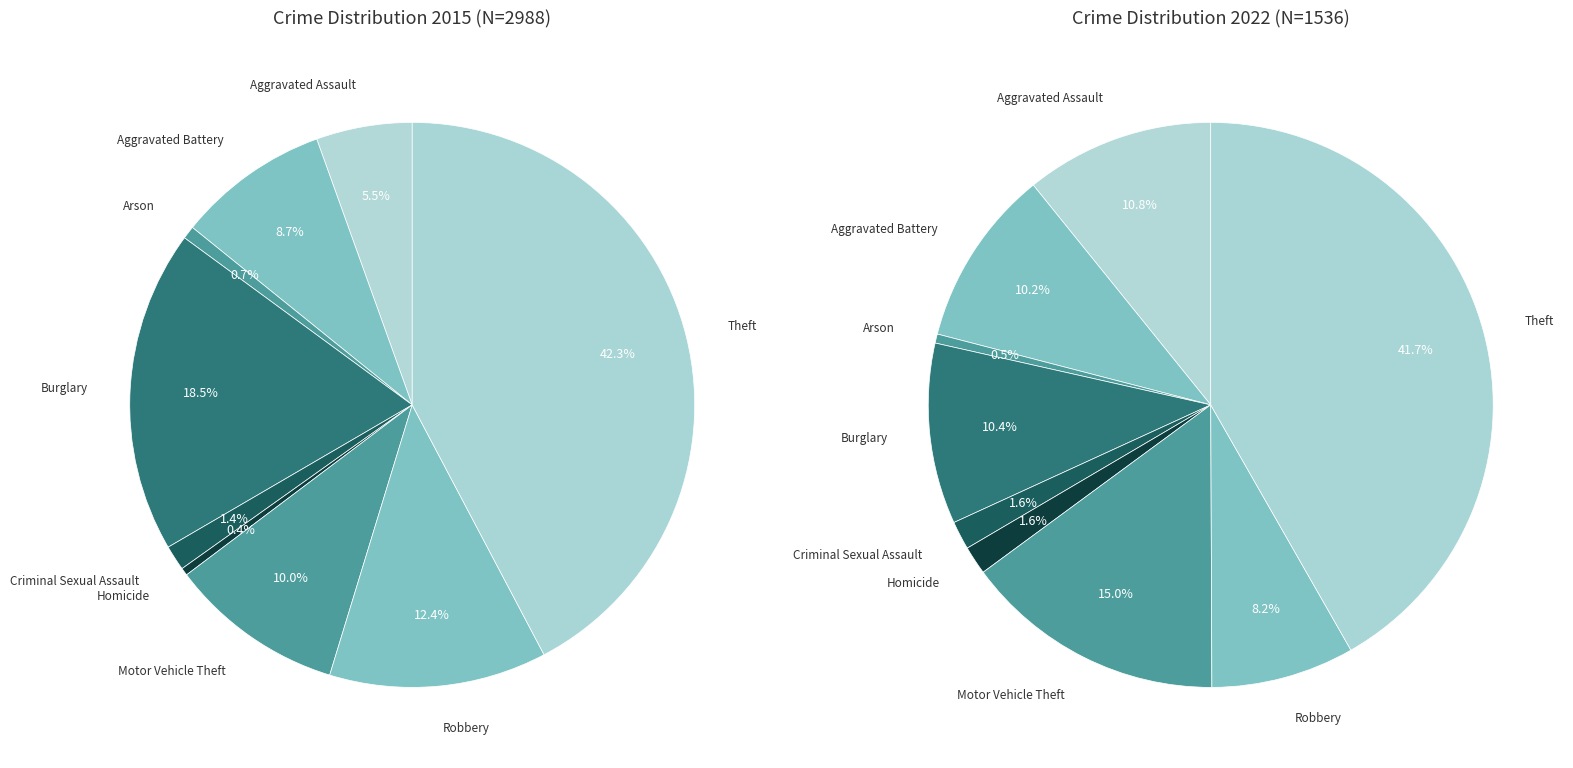

How many segments does this pie chart have?

9